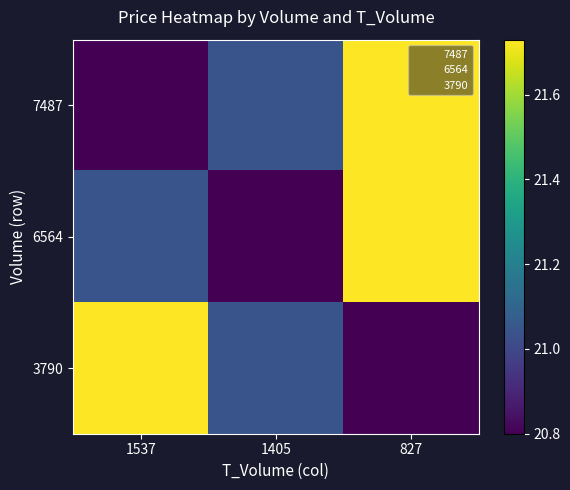

Which has a higher value, 1537 or 1405?

1405